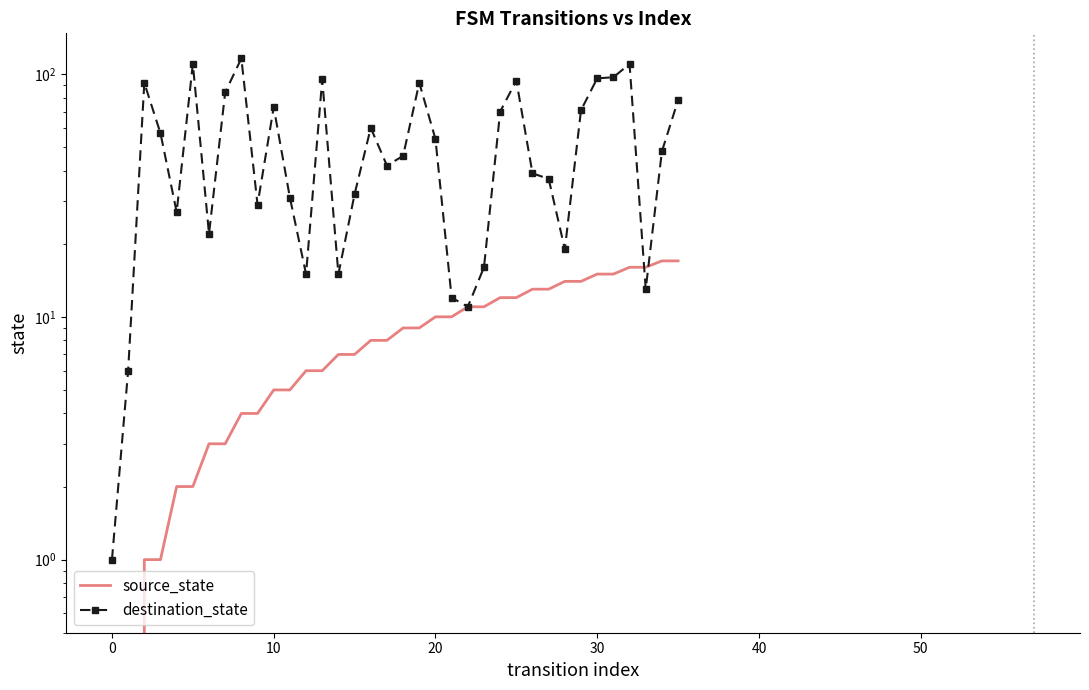

Reading left to right, list all the values displayed in this chart.

source_state: 0	0	1	1	2	2	3	3	4	4	5	5	6	6	7	7	8	8	9	9	10	10	11	11	12	12	13	13	14	14	15	15	16	16	17	17
destination_state: 1	6	92	57	27	110	22	84	116	29	73	31	15	95	15	32	60	42	46	92	54	12	11	16	70	94	39	37	19	71	96	97	110	13	48	78